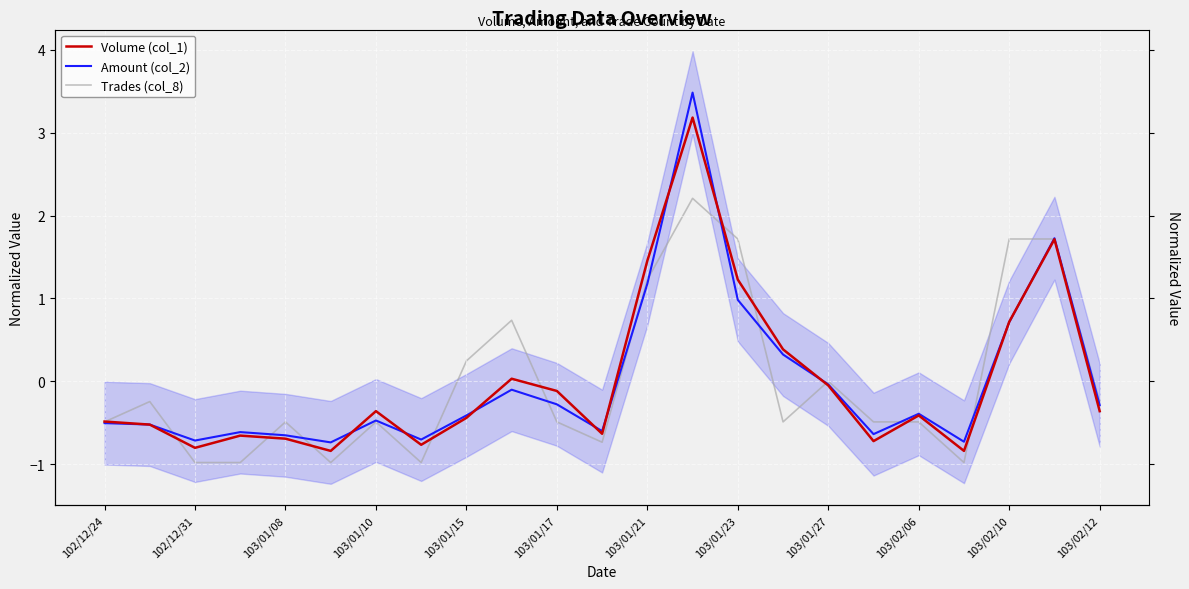

Is it true that Amount (col_2) equals 3.5 at 13?

True